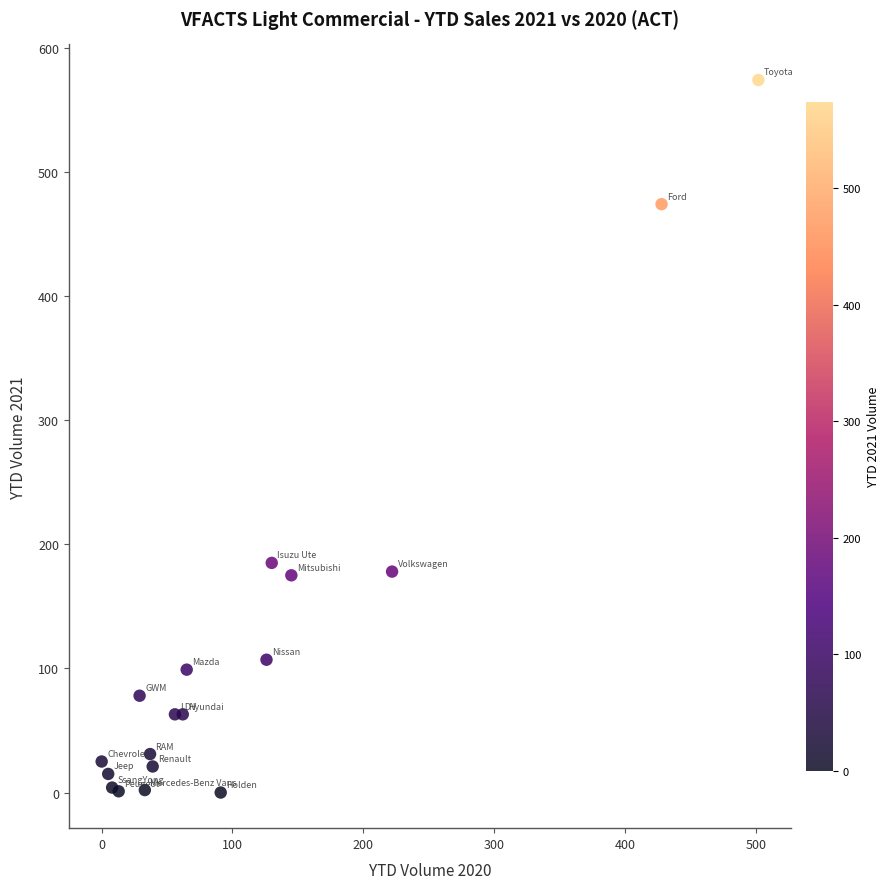

What Y value in the scatter plot is closest to 287?

185